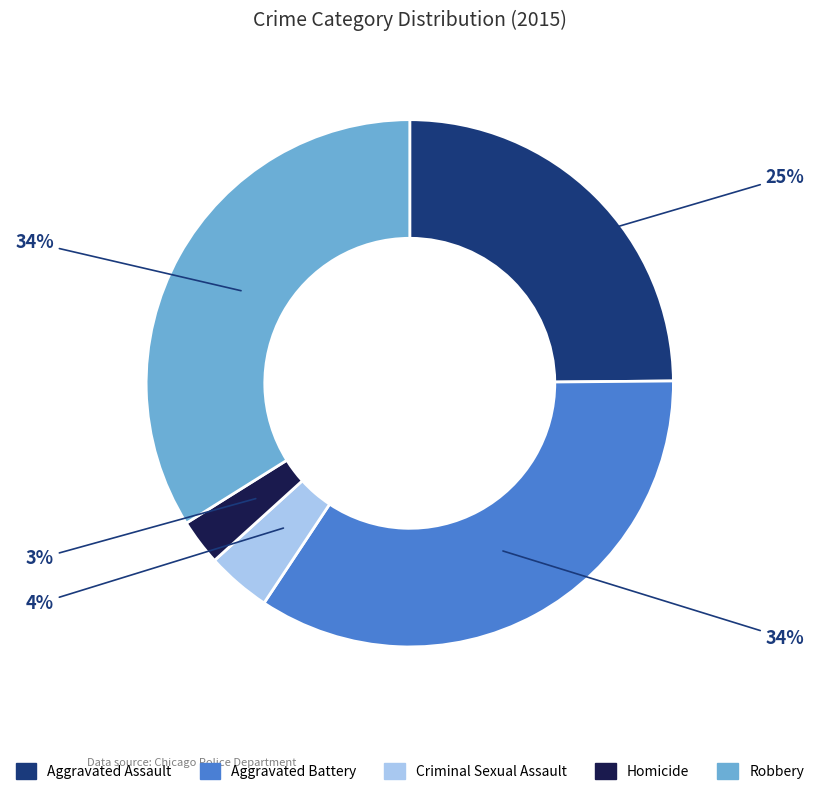

The Robbery slice represents 43% of the pie. True or false?

False